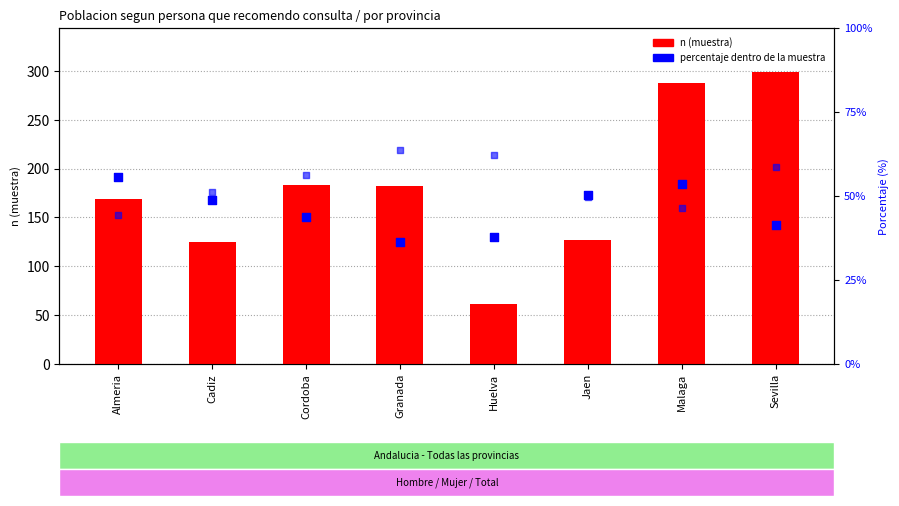

What is the total value across all series at Huelva?

184.0